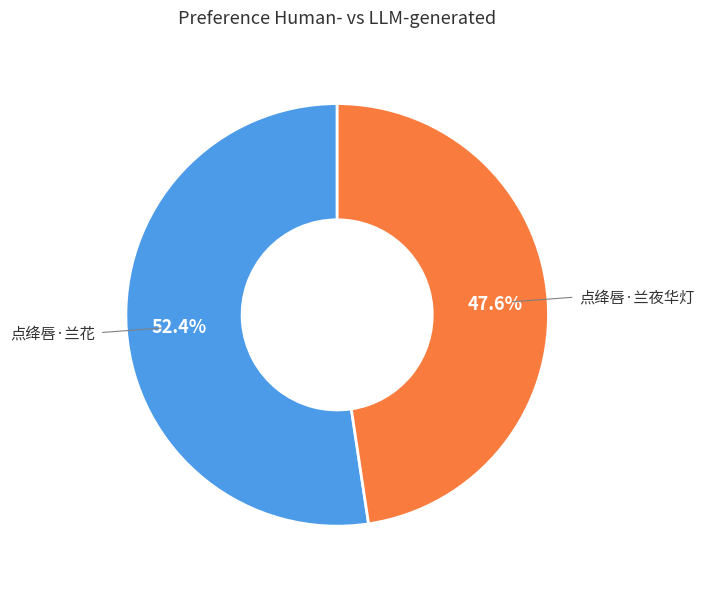

Is there any slice that represents more than half of the pie?

Yes